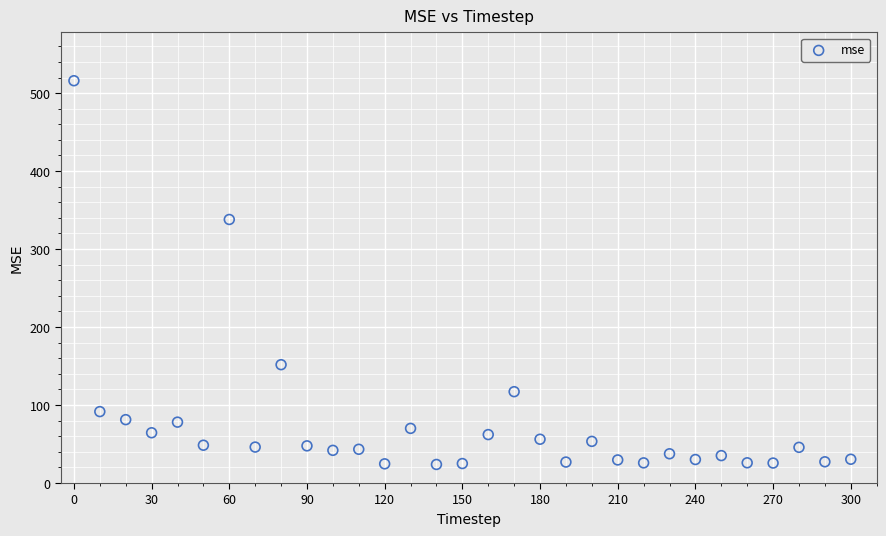

What Y value in the scatter plot is closest to 269?

338.0